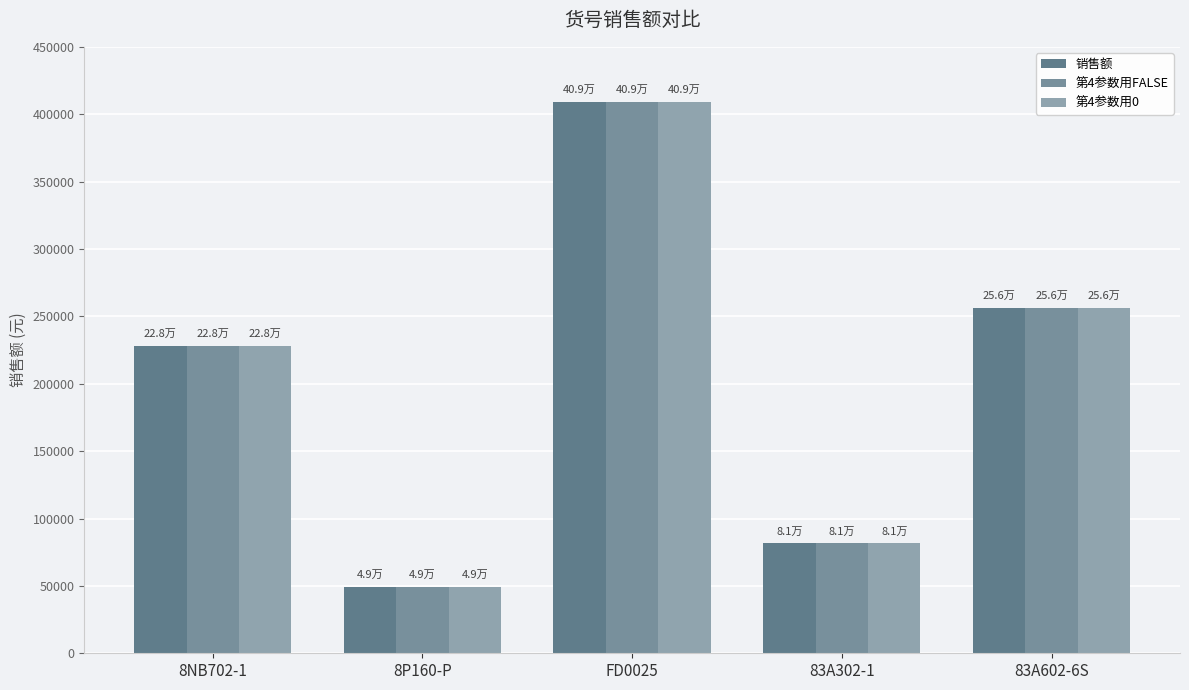

How many categories are shown in the chart?

5